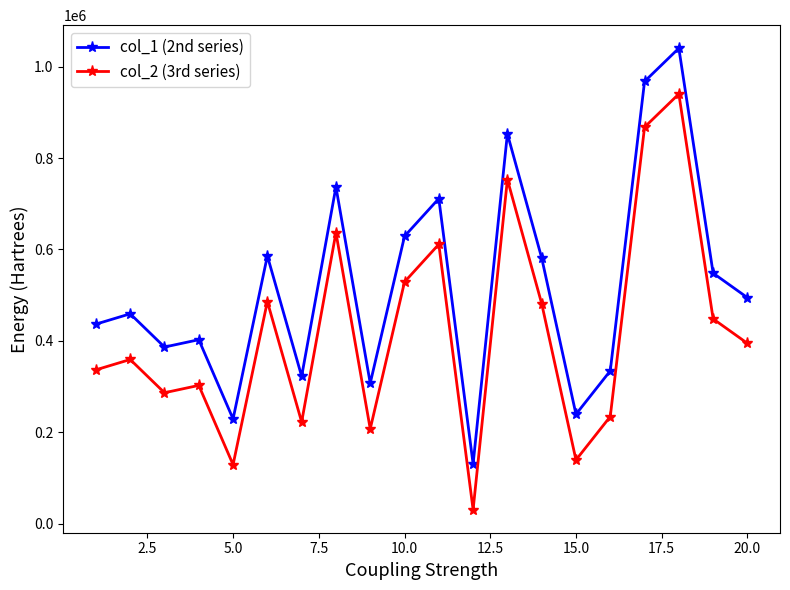

What are all the series names shown in the legend?

col_1 (2nd series), col_2 (3rd series)